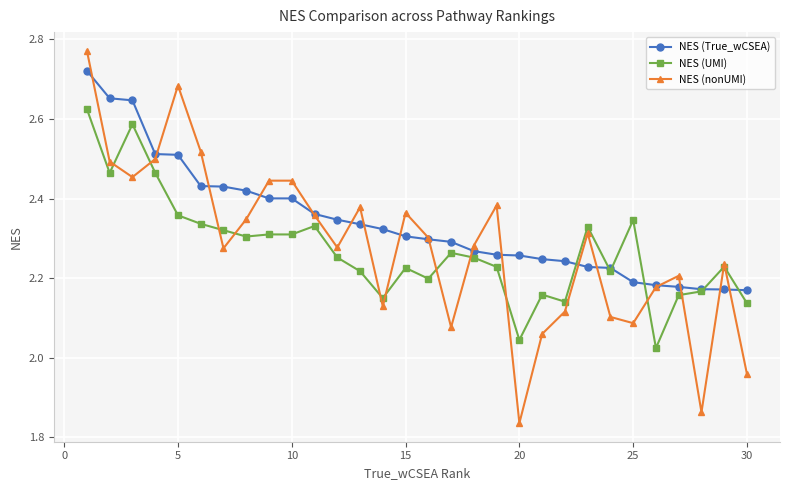

At how many categories does at least one series exceed 2?

30